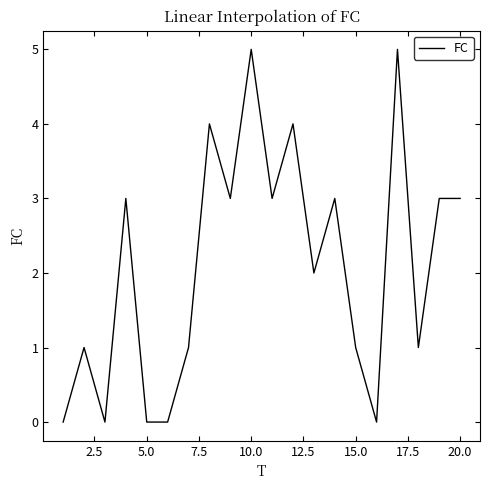

How many values are between 1 and 3?

11